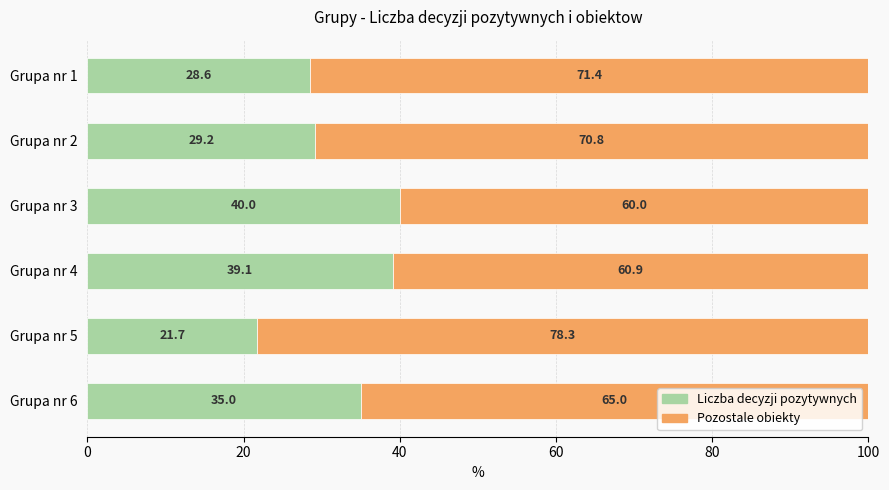

What is the highest value of the Liczba decyzji pozytywnych series?

40.0